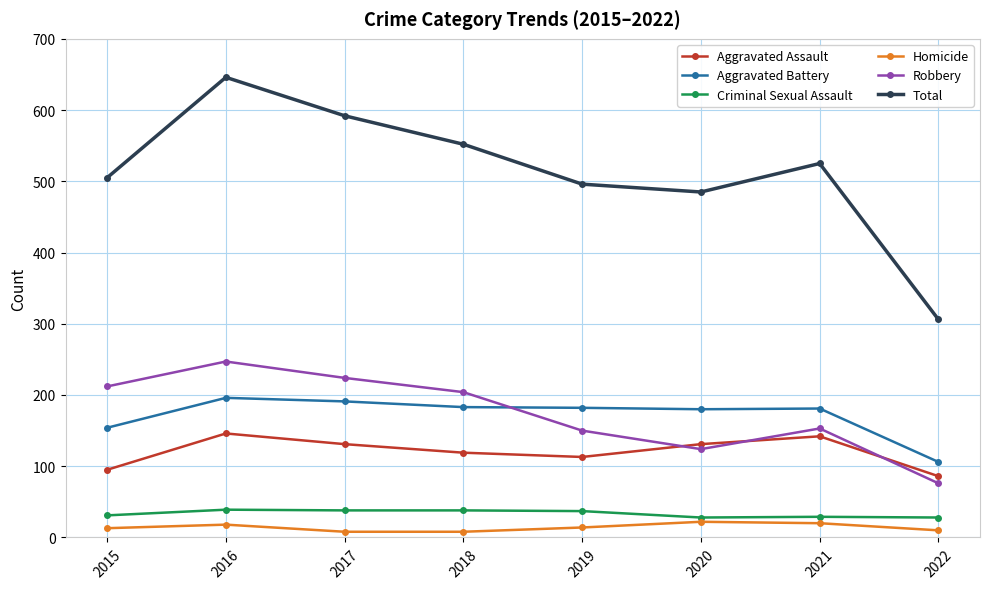

In Total, how many points are lower than both neighbors (excluding endpoints)?

1